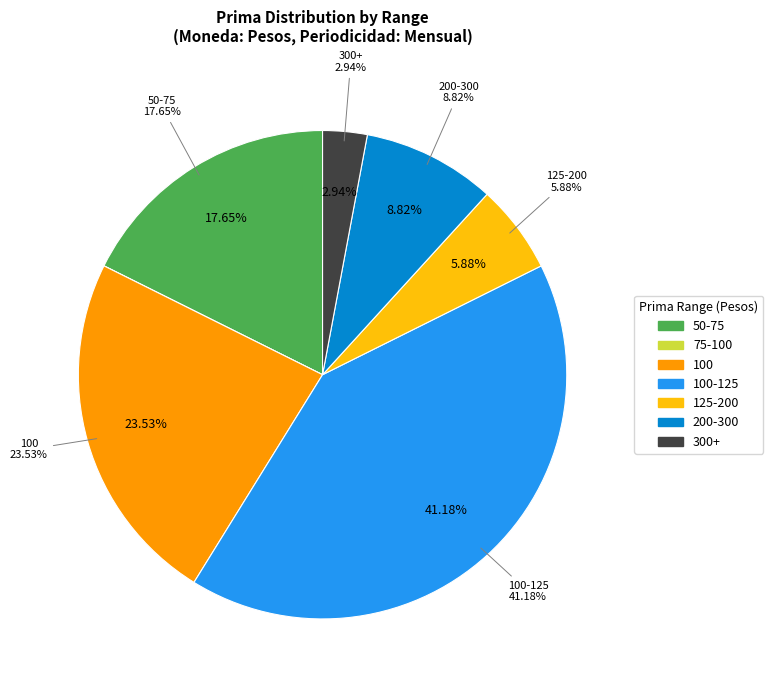

True or false: 112.5_4 accounts for 11% of the total.

False